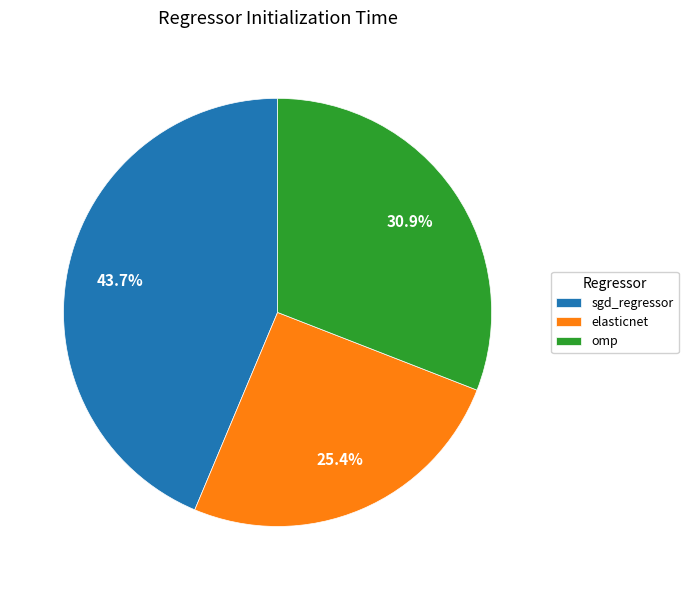

Which category has the biggest portion of the pie?

sgd_regressor